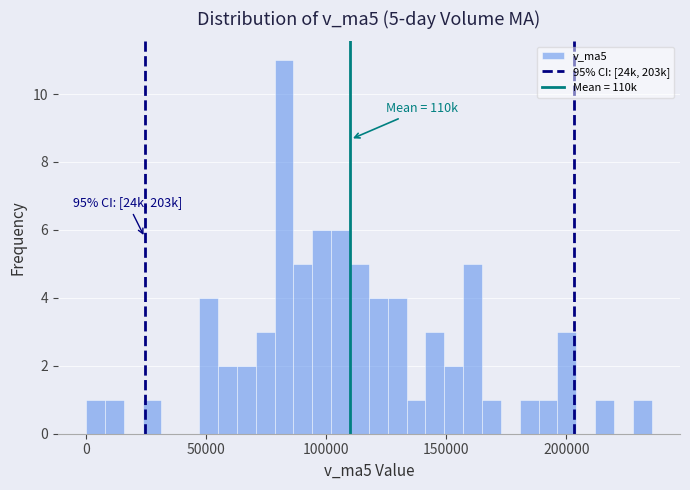

Read against the x-axis, roughly where is the centre of the tallest bar?

80000